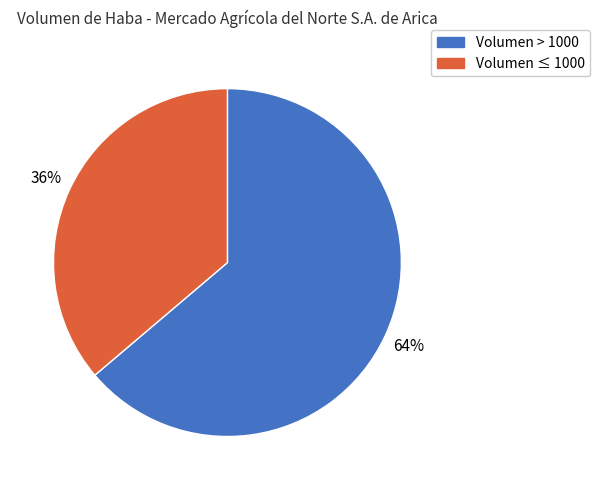

To the nearest percent, what is the difference between the largest and smallest slice percentages?

28%